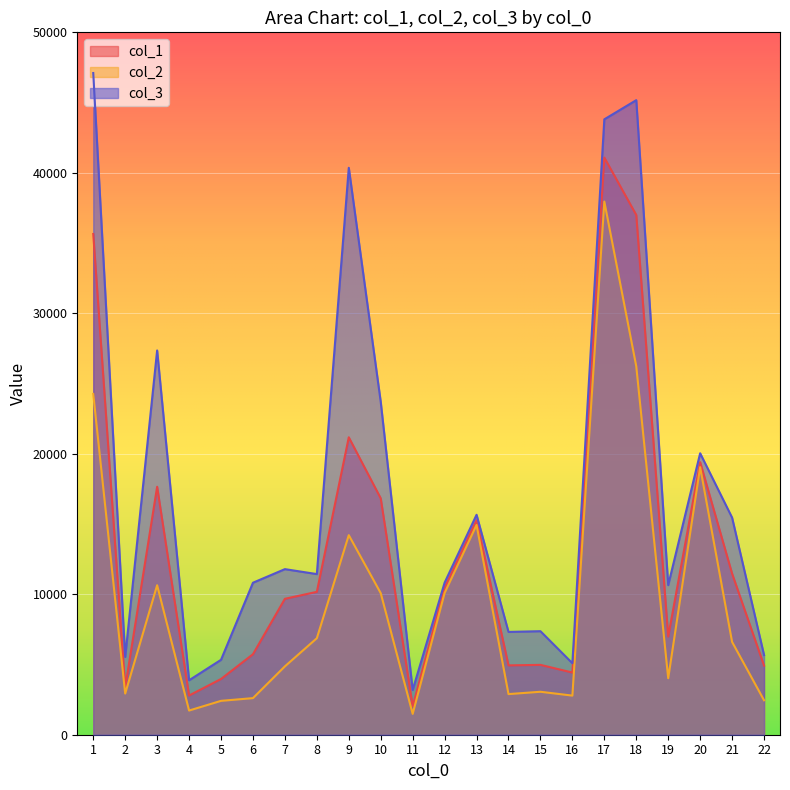

What is the lowest value of the col_1 series?

2019.4